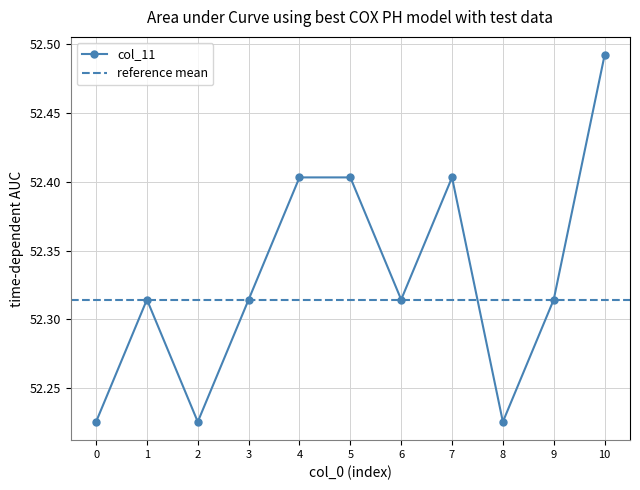

At which category does the data reach its first local peak?

1